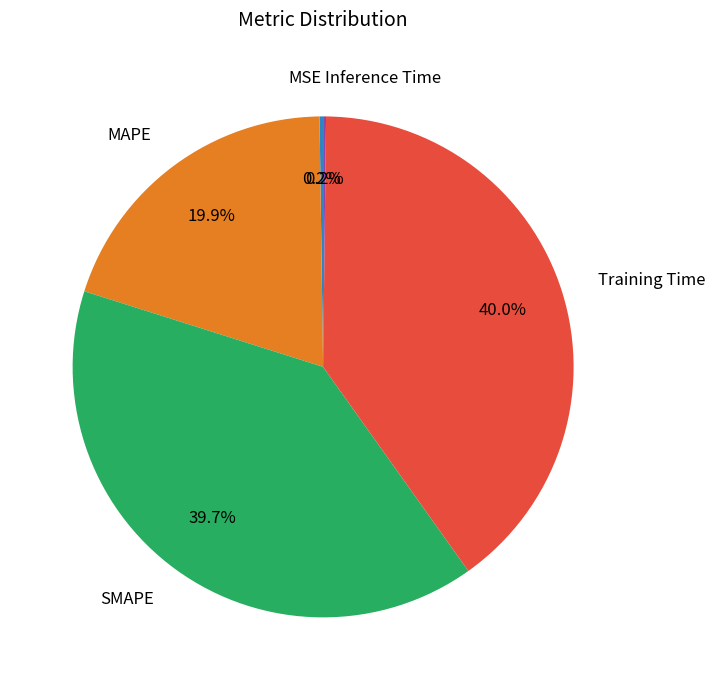

The MAPE slice represents 6% of the pie. True or false?

False